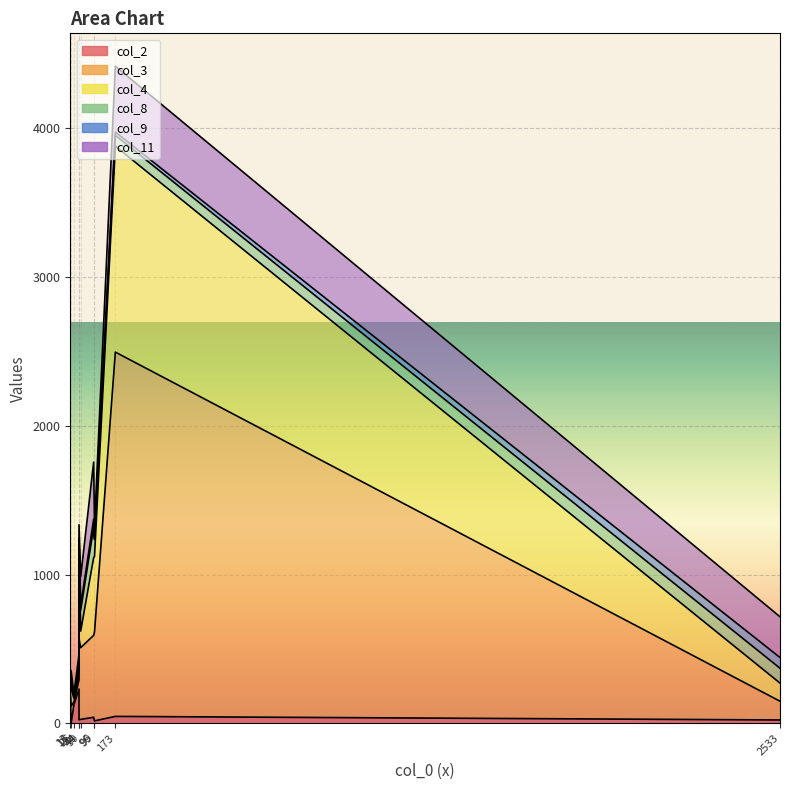

Reading left to right, list all the values displayed in this chart.

col_2: 26=126	13=196	44=230	99=16	44=23	16=0	50=26	96=40	173=46	2533=22
col_3: 26=18	13=10	44=61	99=597	44=546	16=115	50=482	96=551	173=2450	2533=126
col_4: 26=24	13=11	44=47	99=508	44=541	16=117	50=112	96=523	173=1385	2533=122
col_8: 26=9	13=6	44=45	99=114	44=121	16=48	50=141	96=203	173=73	2533=100
col_9: 26=9	13=2	44=23	99=13	44=16	16=0	50=29	96=56	173=22	2533=72
col_11: 26=10	13=7	44=58	99=80	44=88	16=74	50=196	96=383	173=443	2533=274